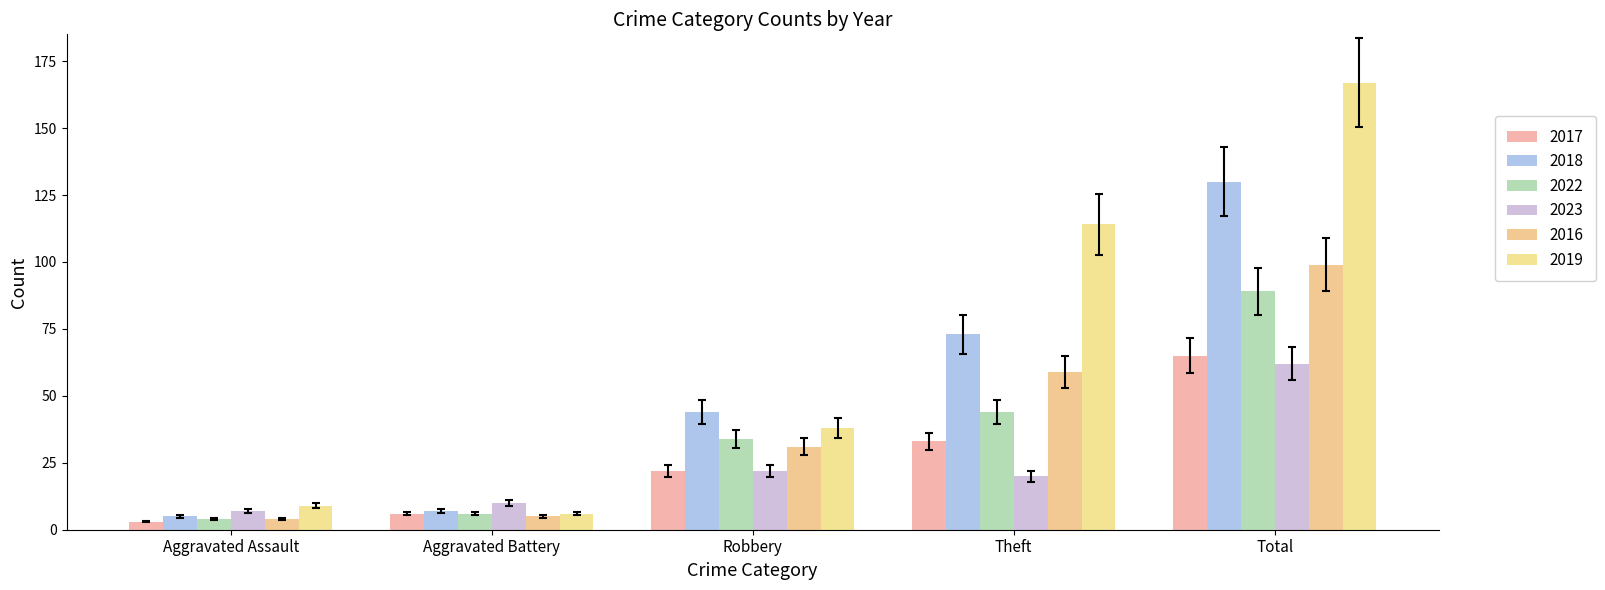

What is the total value across all series at Aggravated Assault?

32